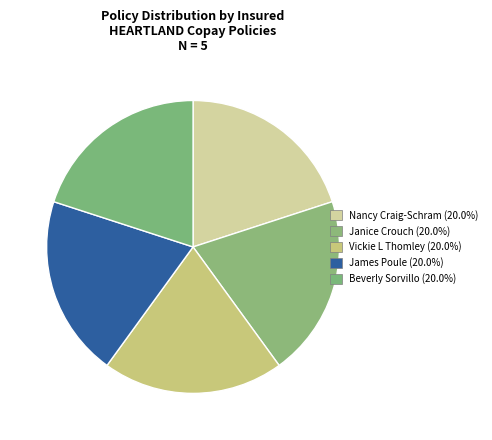

What is the ratio of the value at Beverly Sorvillo to the value at James Poule?

1.0